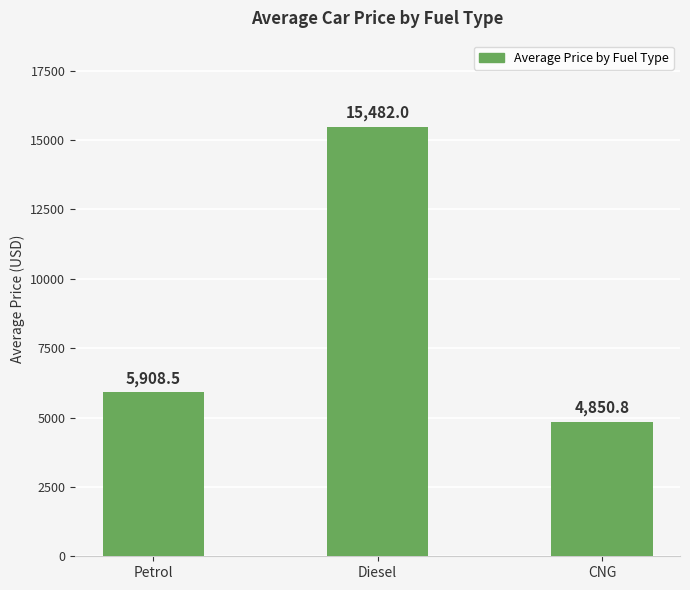

What is the greatest value displayed?

15482.0